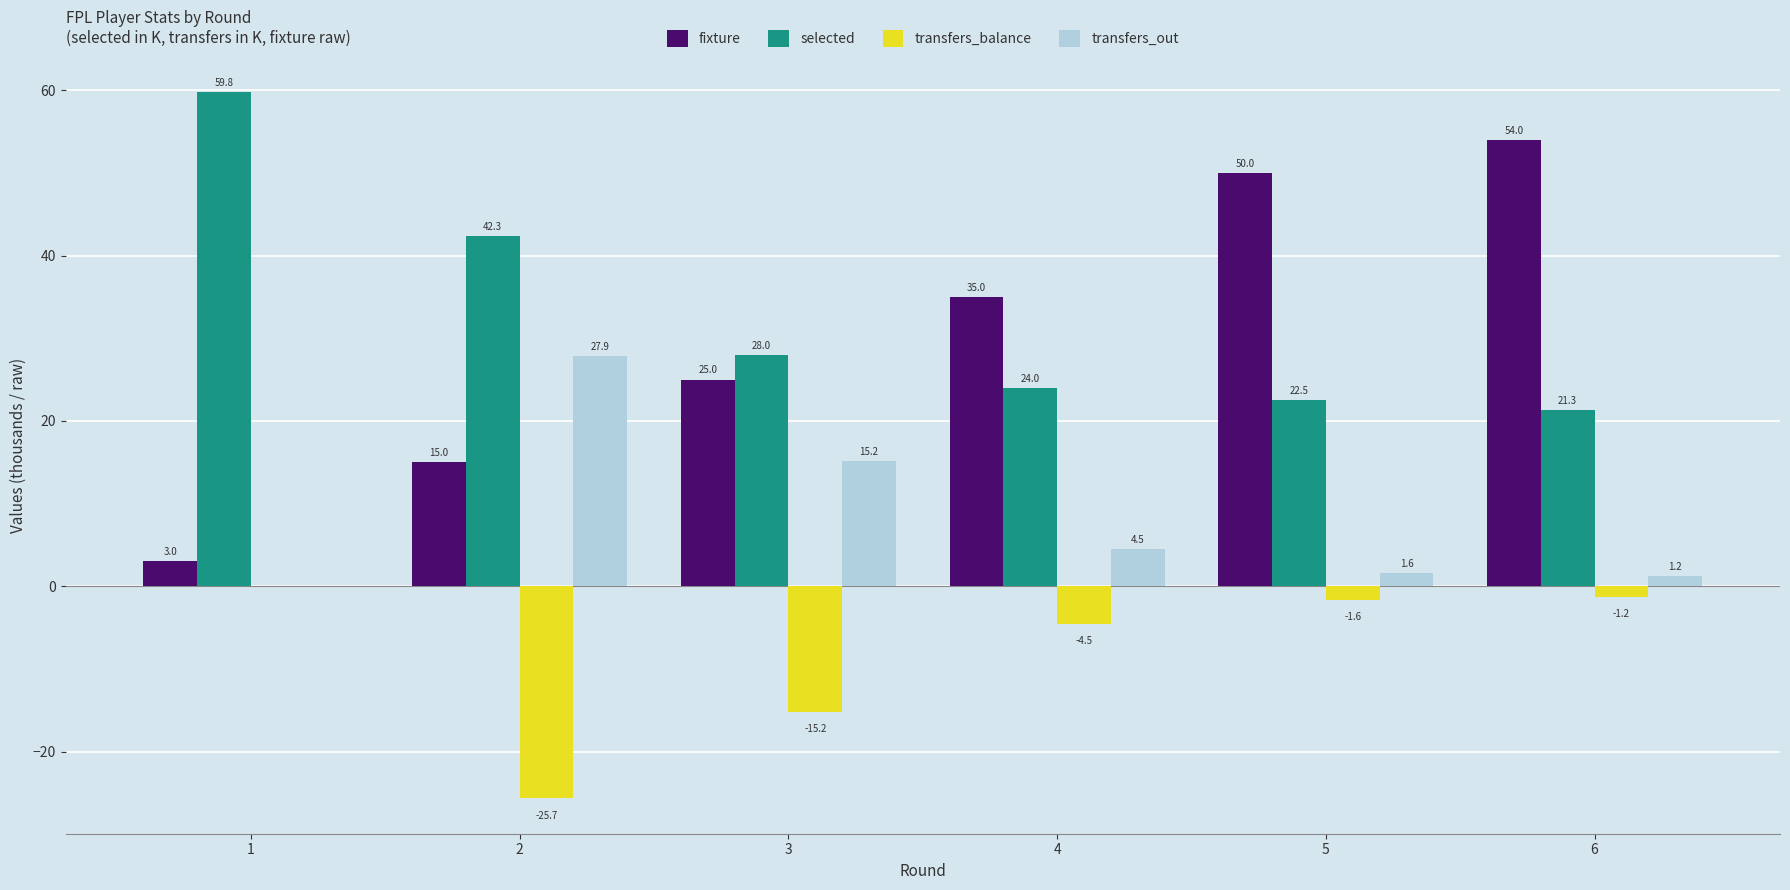

At which category is the sum across all series the highest?

6